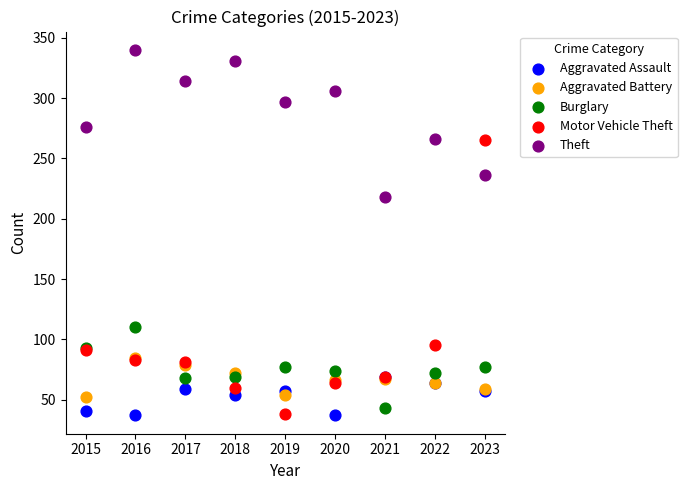

Across all series, what Y value is closest to 188?

218